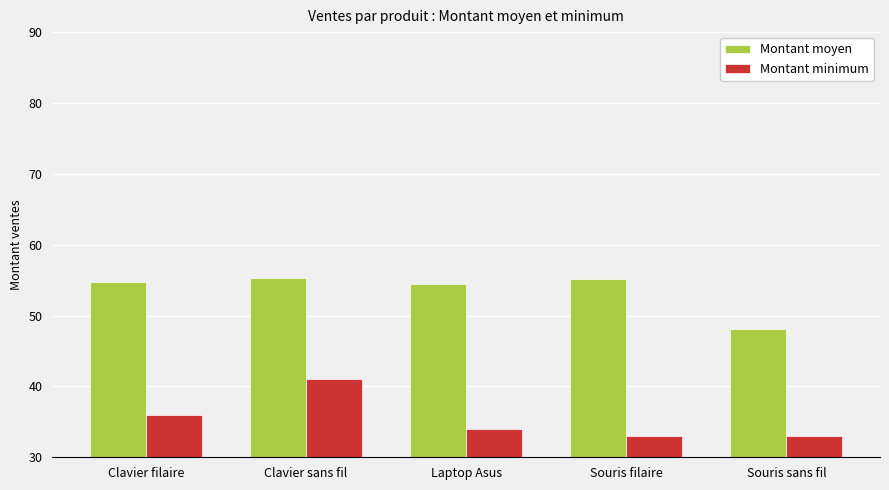

Which category has the highest value in the Montant minimum series?

Clavier sans fil